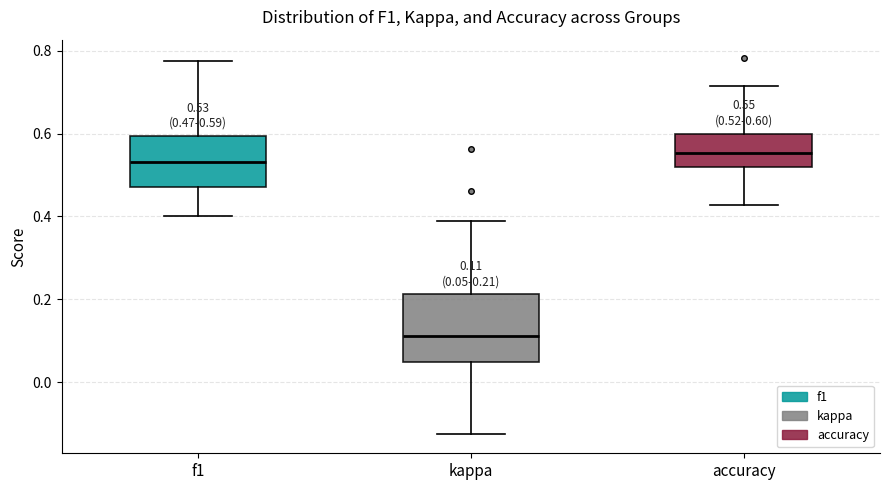

Comparing the boxes themselves (not the whiskers), which one is the tallest?

kappa